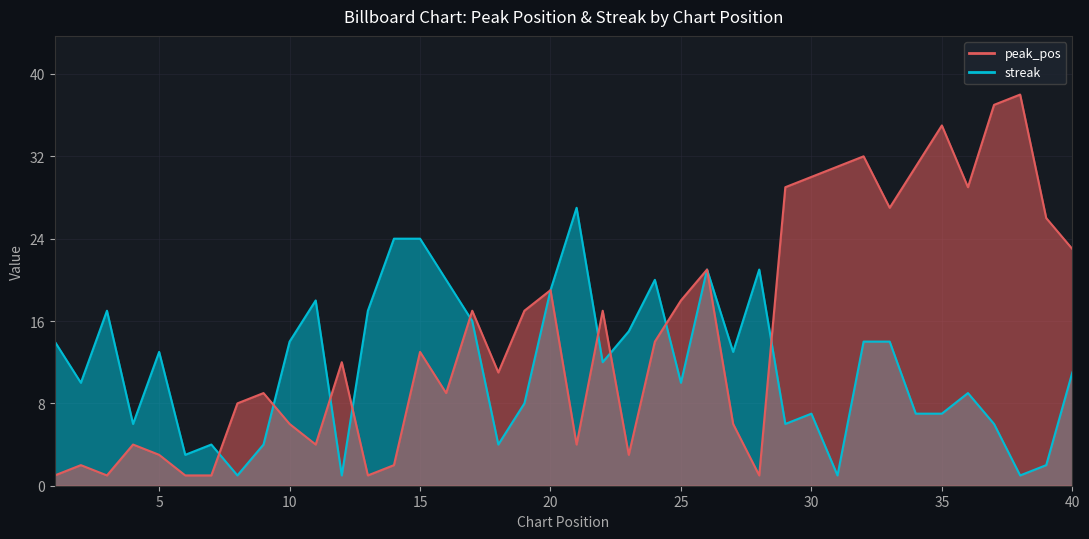

The value of peak_pos at 39 is 26. True or false?

True